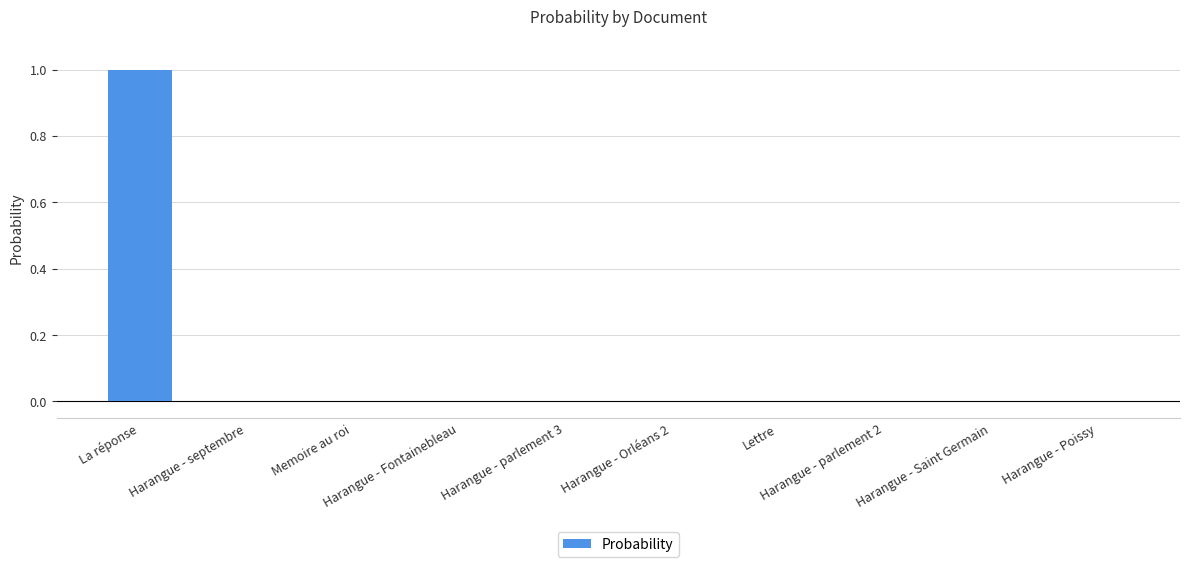

Is it true that the value at Harangue - Fontainebleau is 0.0?

True